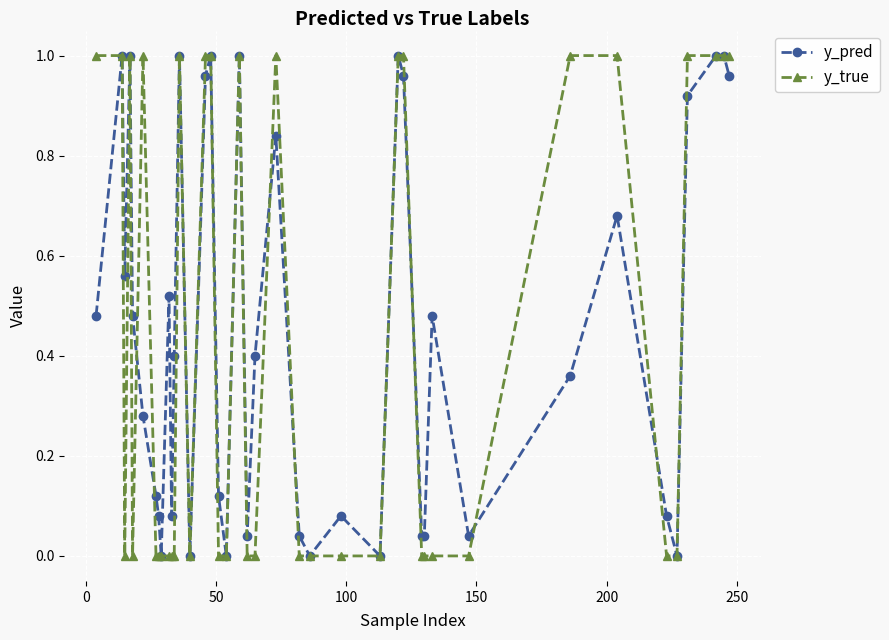

True or false: y_pred has more than 2 points higher than both neighbors.

True